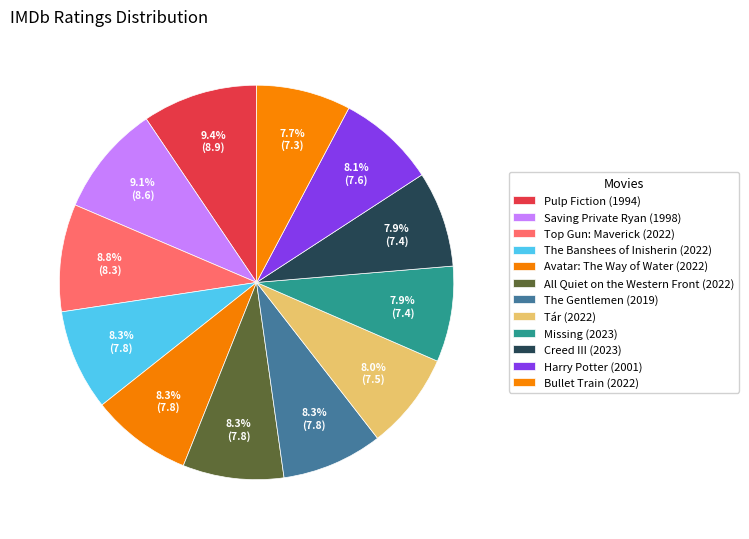

To the nearest percent, what is the difference between the largest and smallest slice percentages?

2%